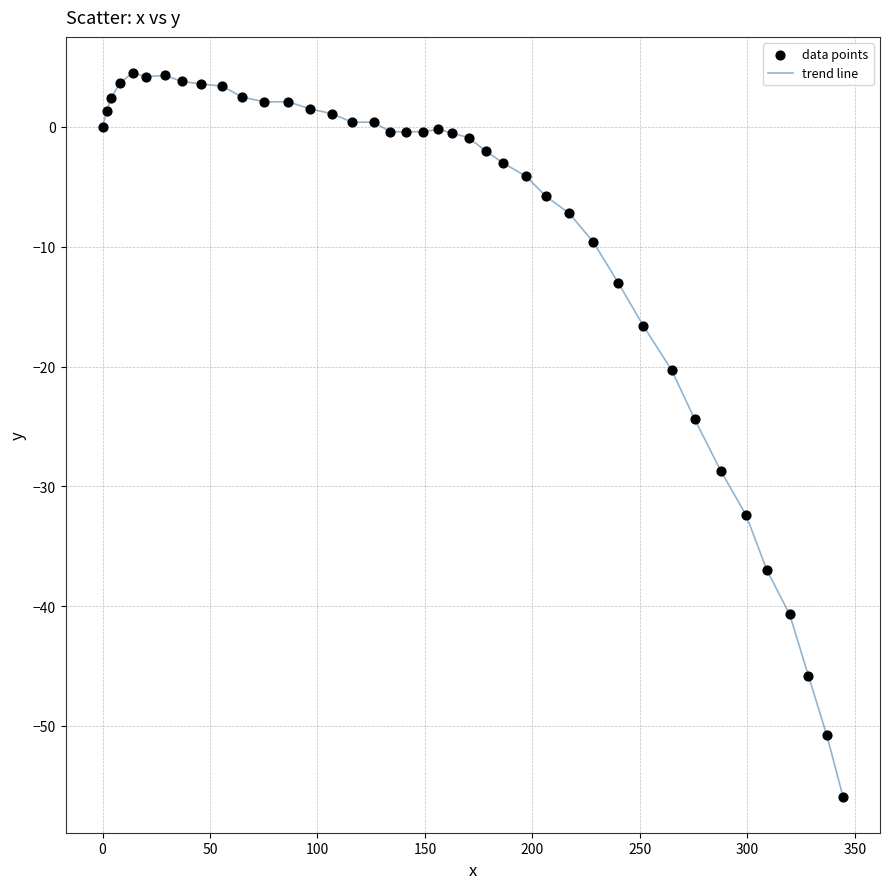

What is the smallest value displayed?

-55.9